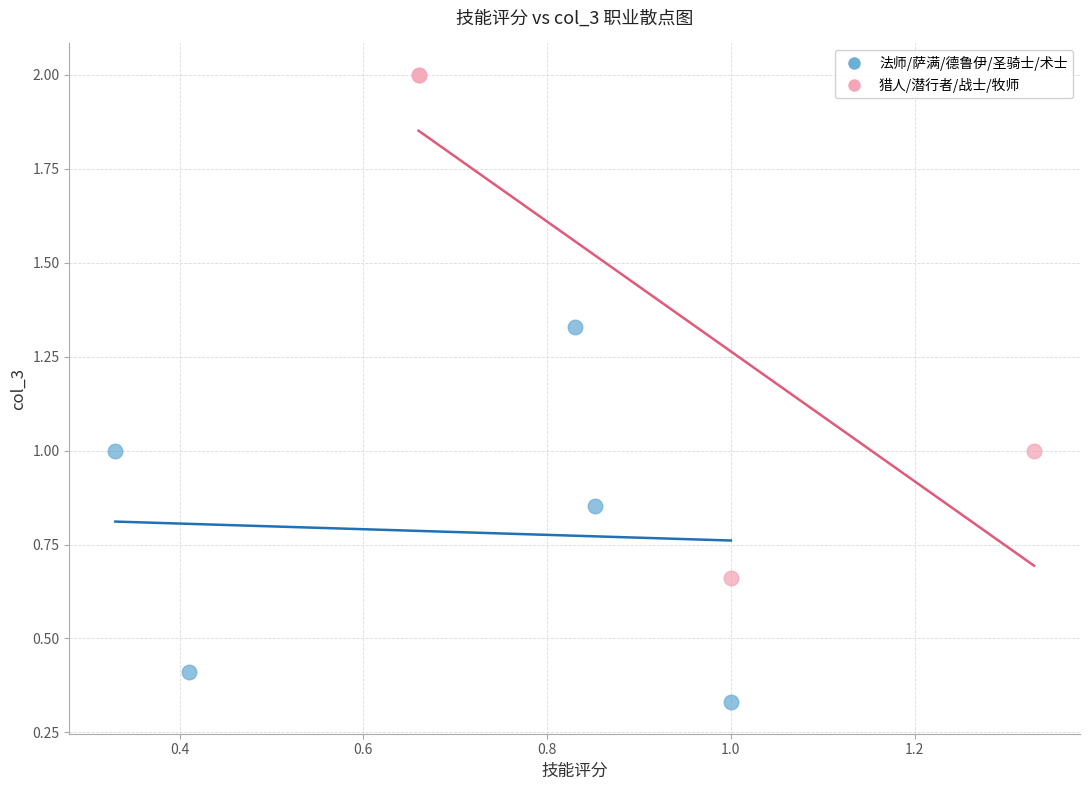

Which series contains the lowest Y value?

法师/萨满/德鲁伊/圣骑士/术士